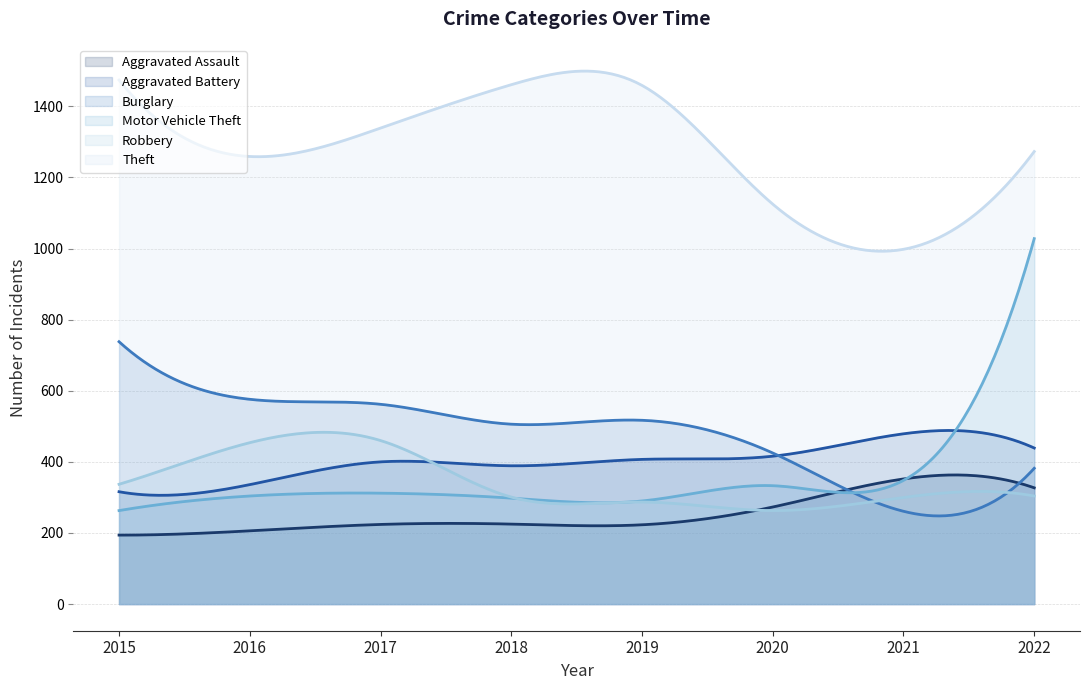

The value of Motor Vehicle Theft at 2019 is 290. True or false?

True